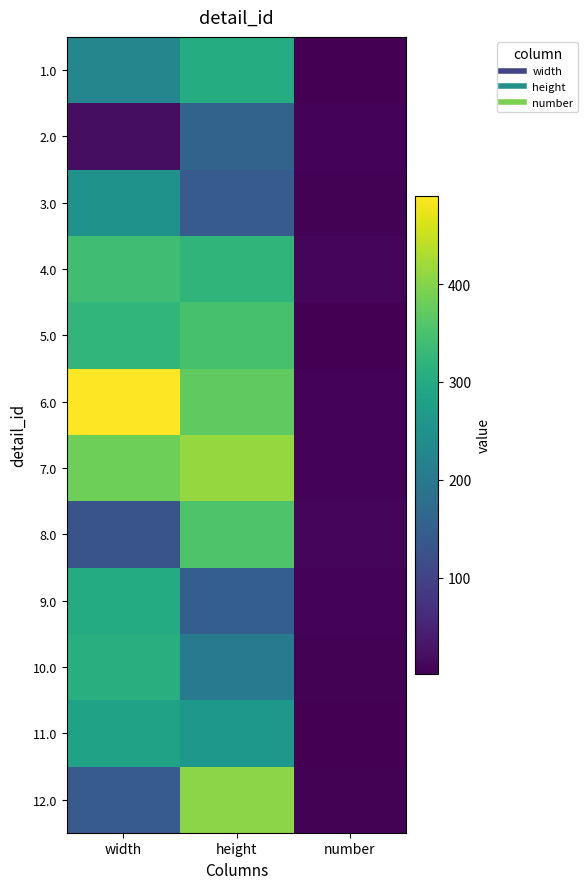

Reading right to left, what are all the values shown in this chart?

1.0: number=3	height=304	width=228
2.0: number=7	height=157	width=20
3.0: number=5	height=143	width=250
4.0: number=10	height=322	width=340
5.0: number=2	height=348	width=324
6.0: number=6	height=370	width=490
7.0: number=6	height=413	width=382
8.0: number=10	height=355	width=128
9.0: number=7	height=147	width=302
10.0: number=5	height=204	width=309
11.0: number=2	height=262	width=284
12.0: number=4	height=406	width=143